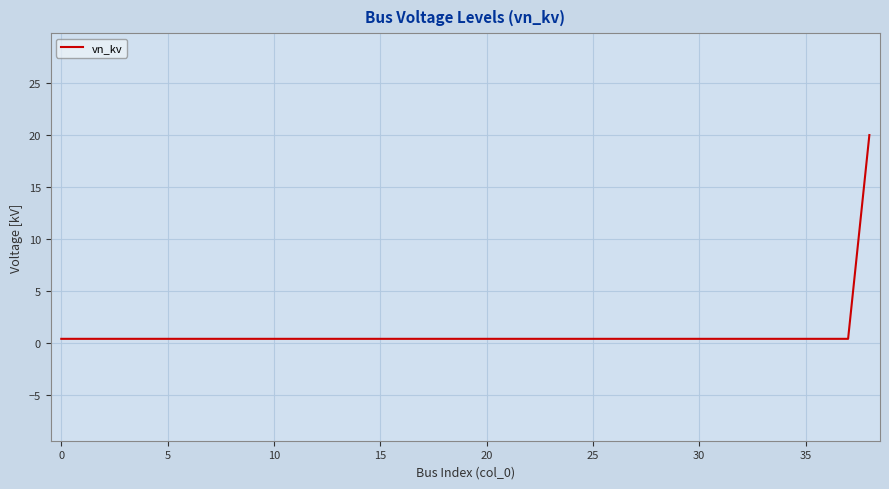

What is the maximum value shown in the chart?

20.0